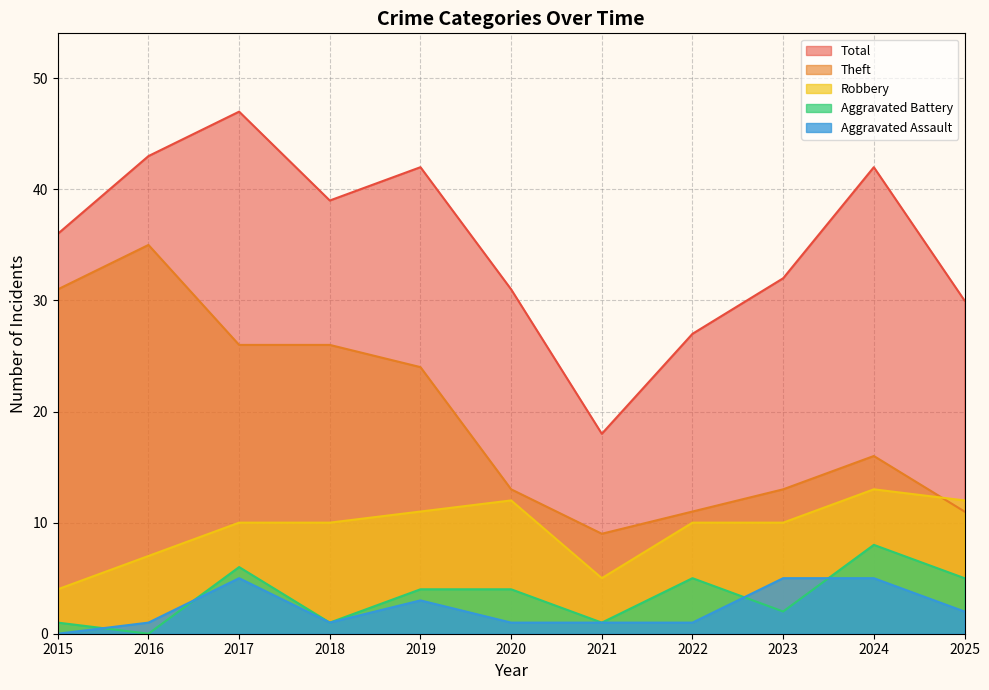

Which series has the widest spread of values?

Total